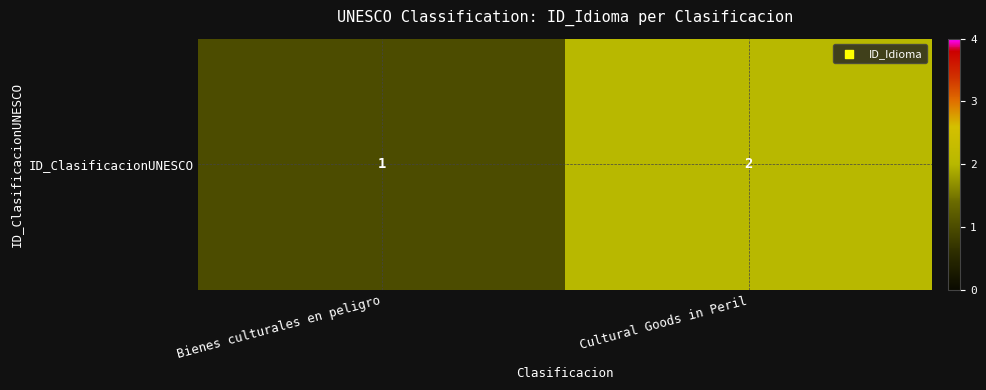

What is the average value?

2